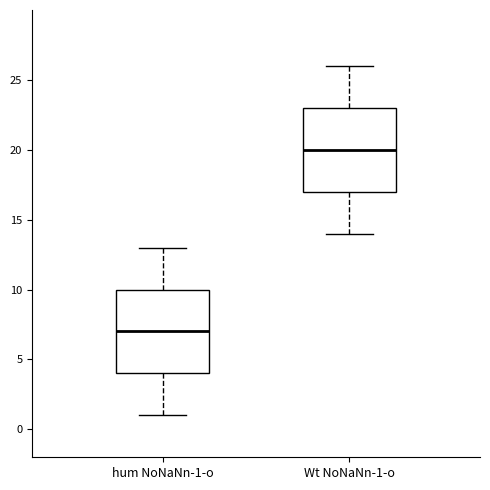

Where does the median line of the box for Wt NoNaNn-1-o sit on the y-axis? The values are not printed on the chart, so give them approximately, as read against the axis.

20